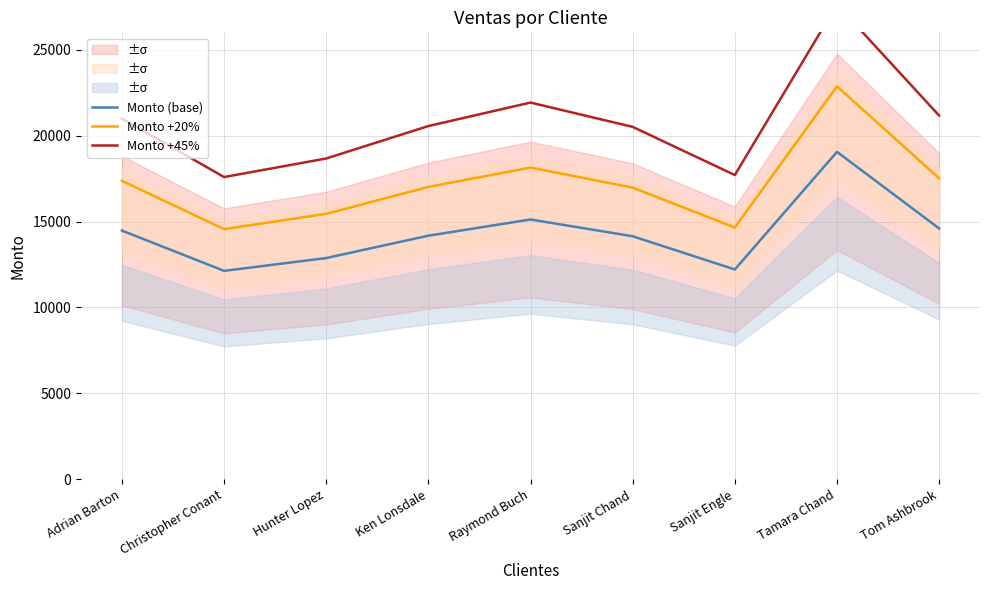

List the series in order of their overall mean, highest first.

Monto +45%, Monto +20%, Monto (base)